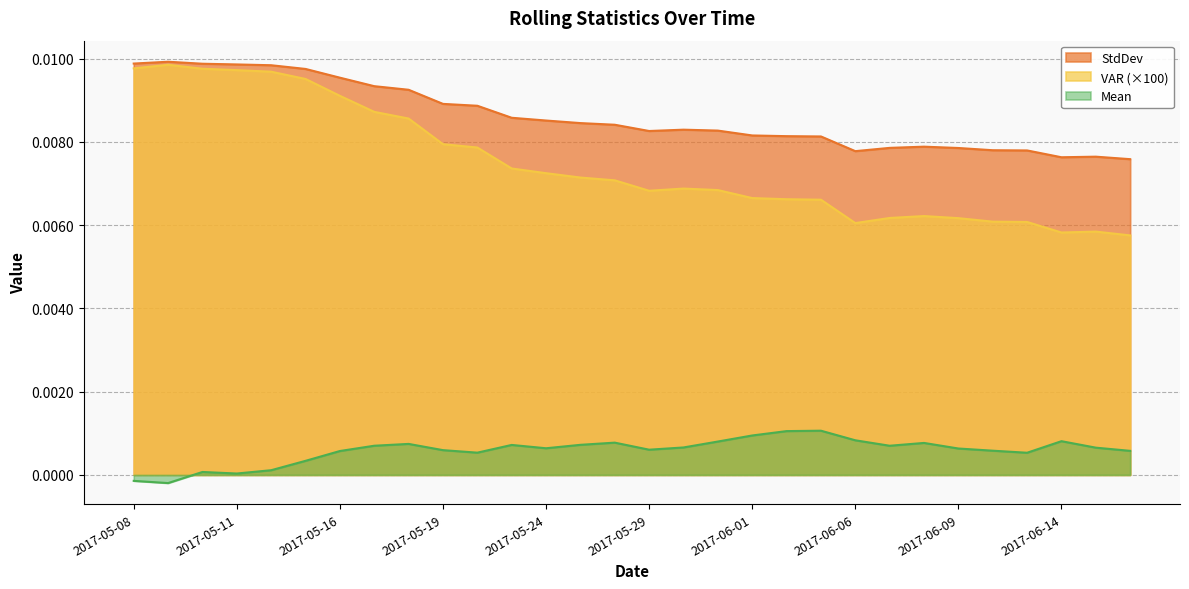

At which category does StdDev reach its first local peak?

2017-05-09